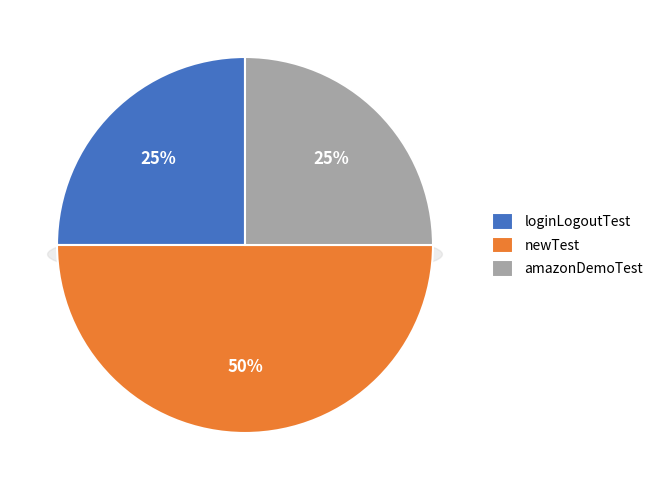

The newTest slice represents 50% of the pie. True or false?

True